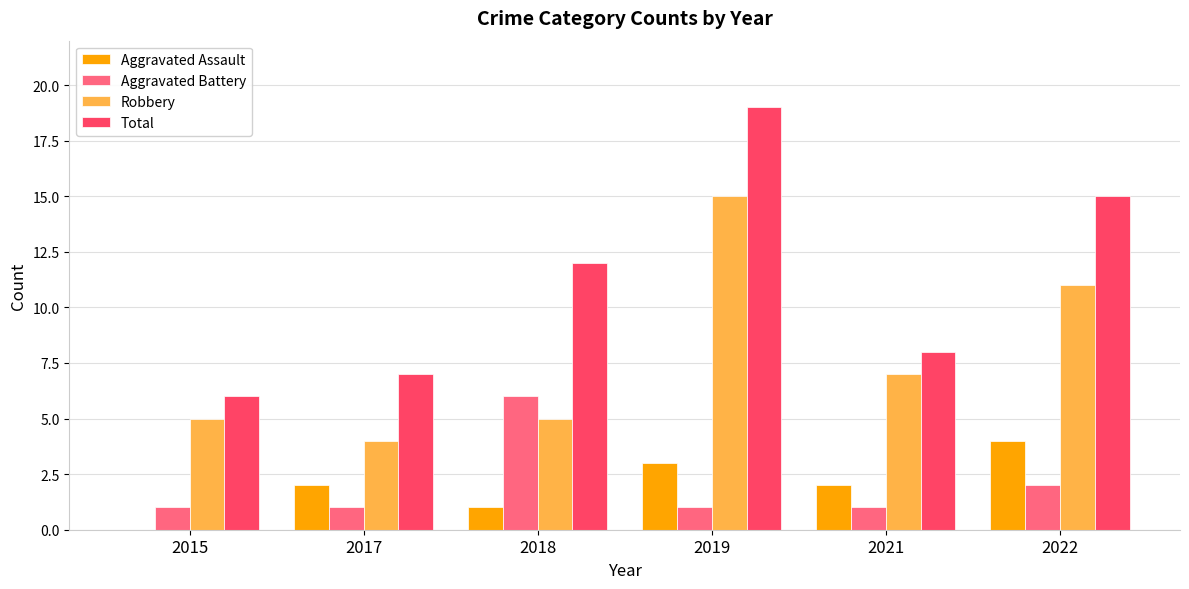

How many categories are shown in the chart?

6